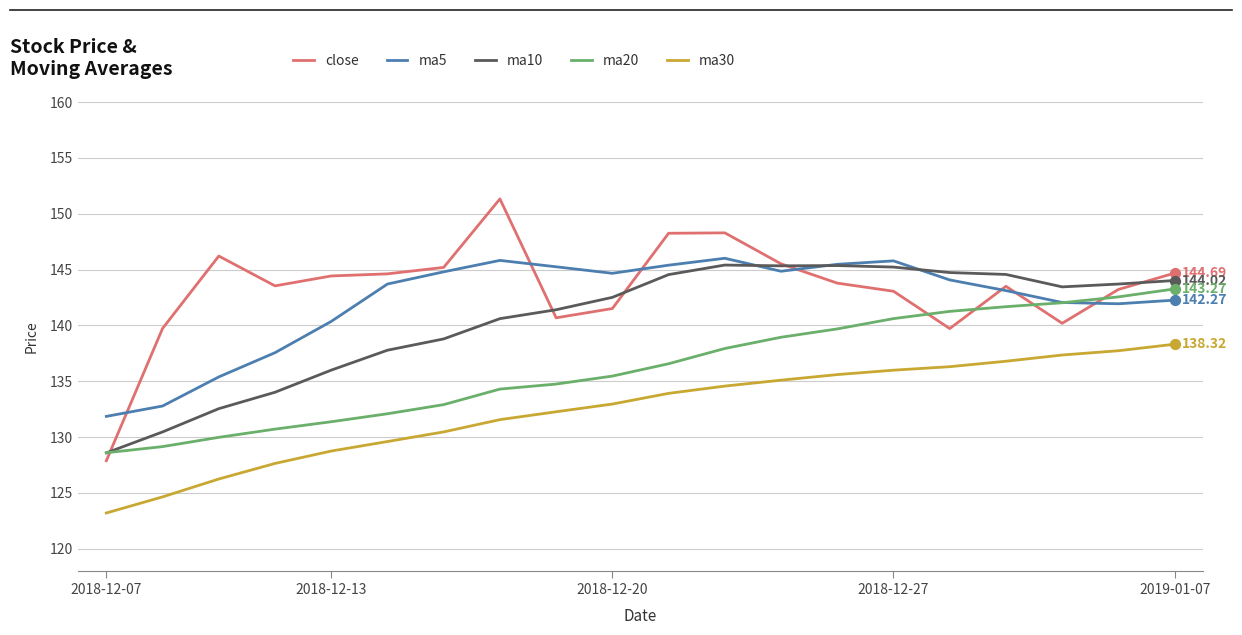

Which series has the largest range (max minus min)?

close